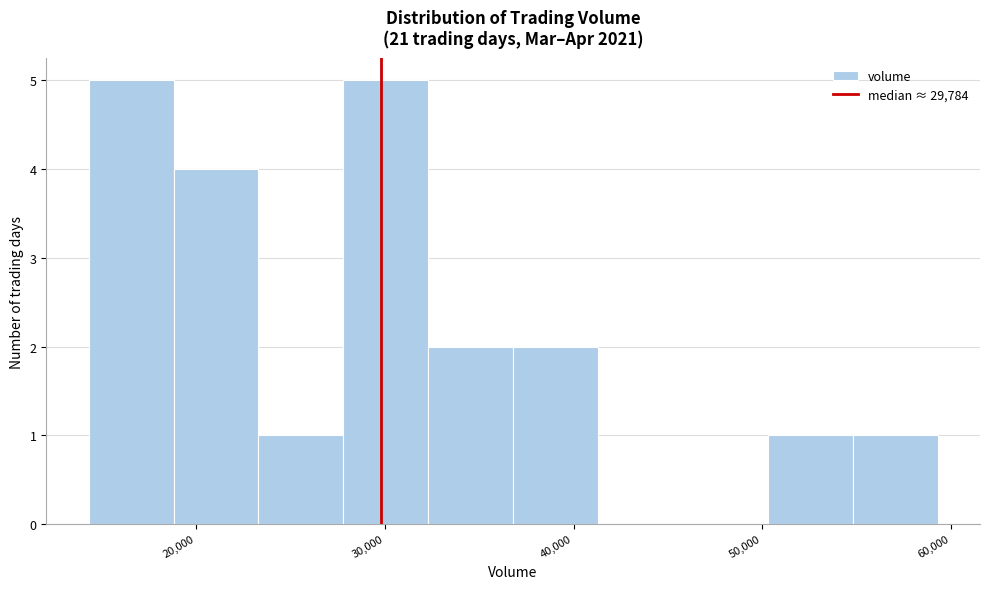

Reading left to right, list every bar in this chart as the range it spans on the x-axis followed by its height. Neither the bar edges nor the heights are printed on the chart, so give them approximately, as read against the axes.

14000 to 19000: 5
19000 to 23000: 4
23000 to 28000: 1
28000 to 32000: 5
32000 to 37000: 2
37000 to 41000: 2
41000 to 46000: 0
46000 to 50000: 0
50000 to 55000: 1
55000 to 59000: 1